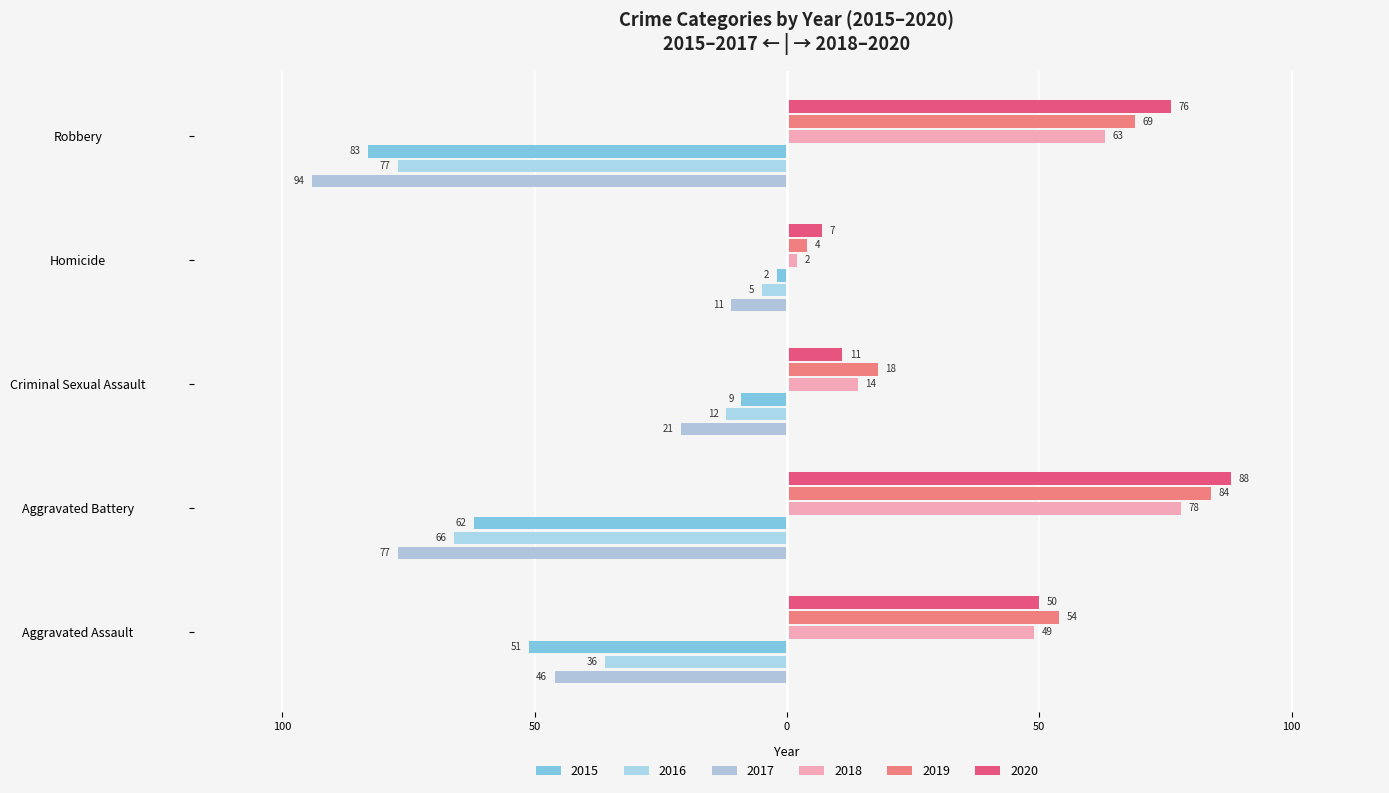

At which category does the chart reach its minimum across all series?

Robbery